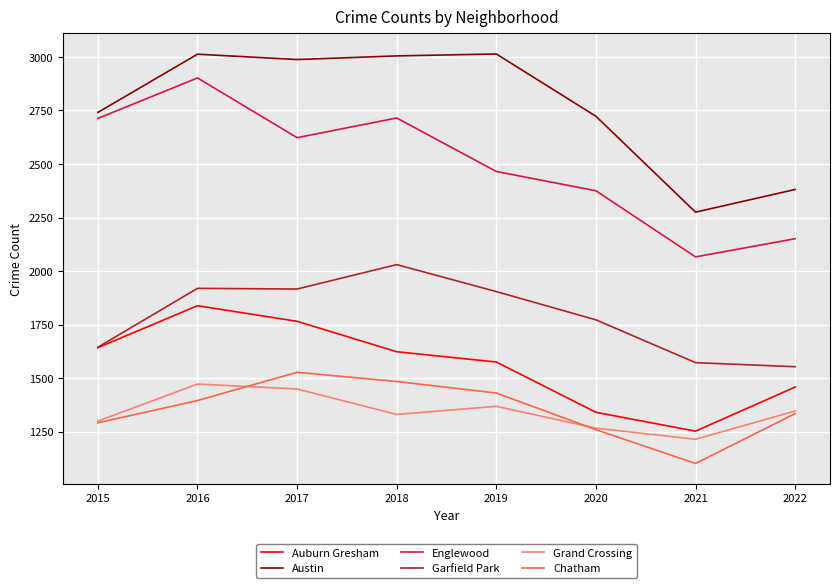

What is the sum of the Chatham values at 2018 and 2019?

2914